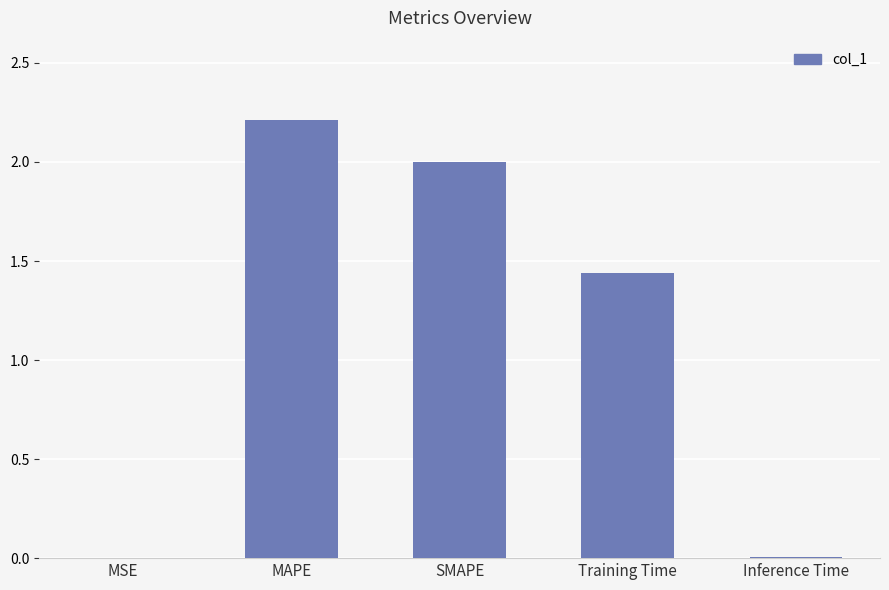

Where is the data nearest to the value 1?

Training Time